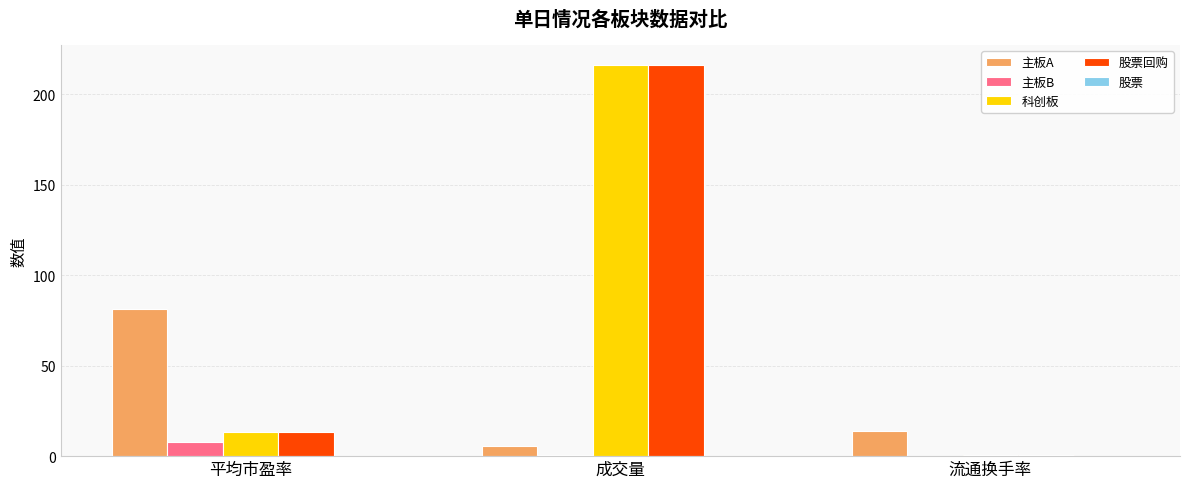

Which series changed the most between 平均市盈率 and 流通换手率?

主板A